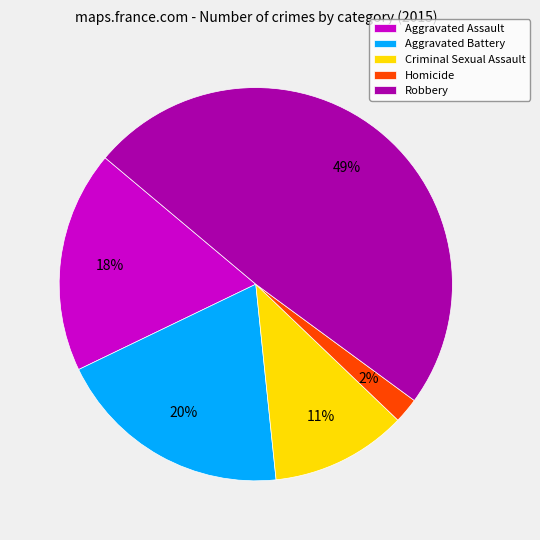

Does Aggravated Battery account for over 50% of the chart?

No